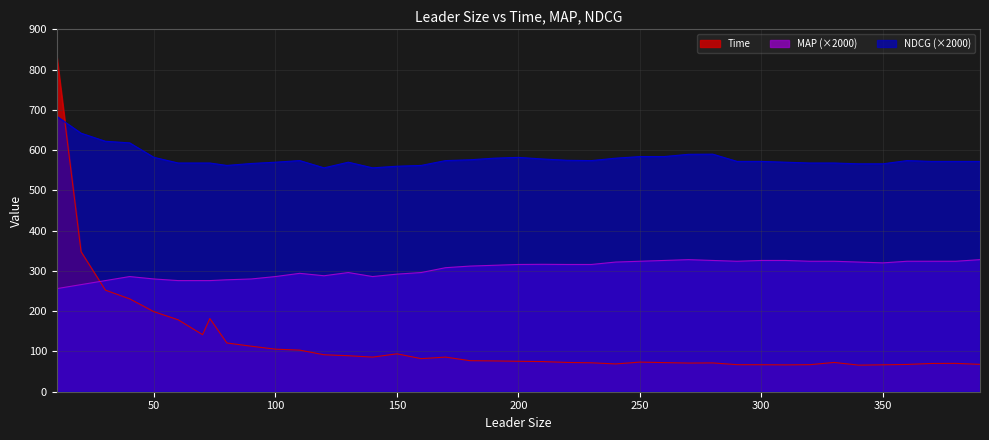

Rank the series at 210 from highest to lowest value.

NDCG, MAP, Time